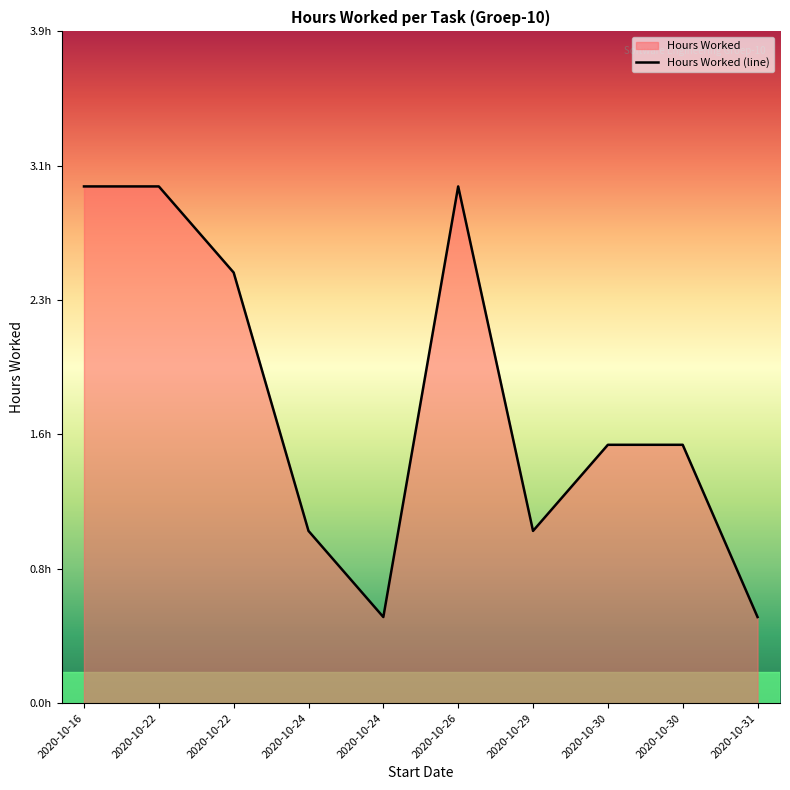

What is the approximate value at 2020-10-24?

0.5